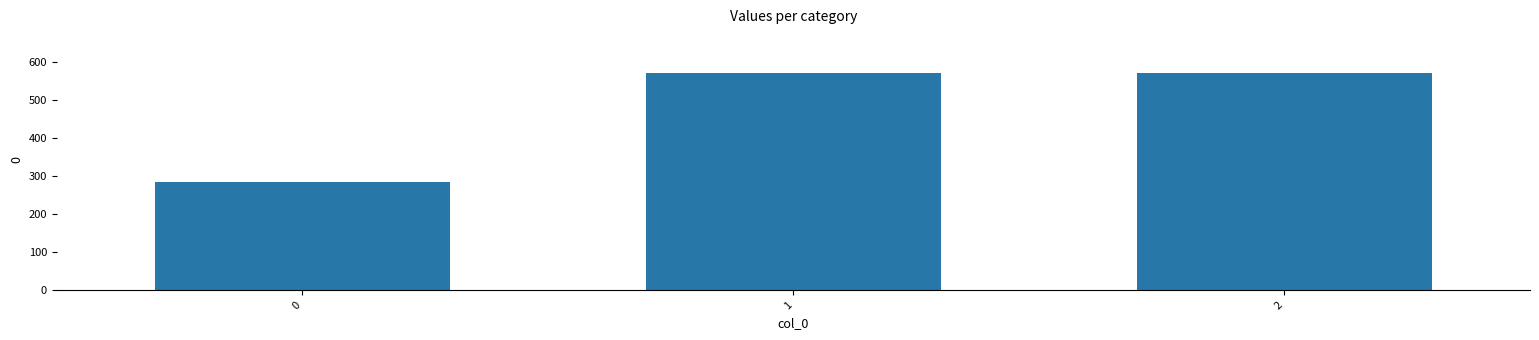

What is the average value?

476.2